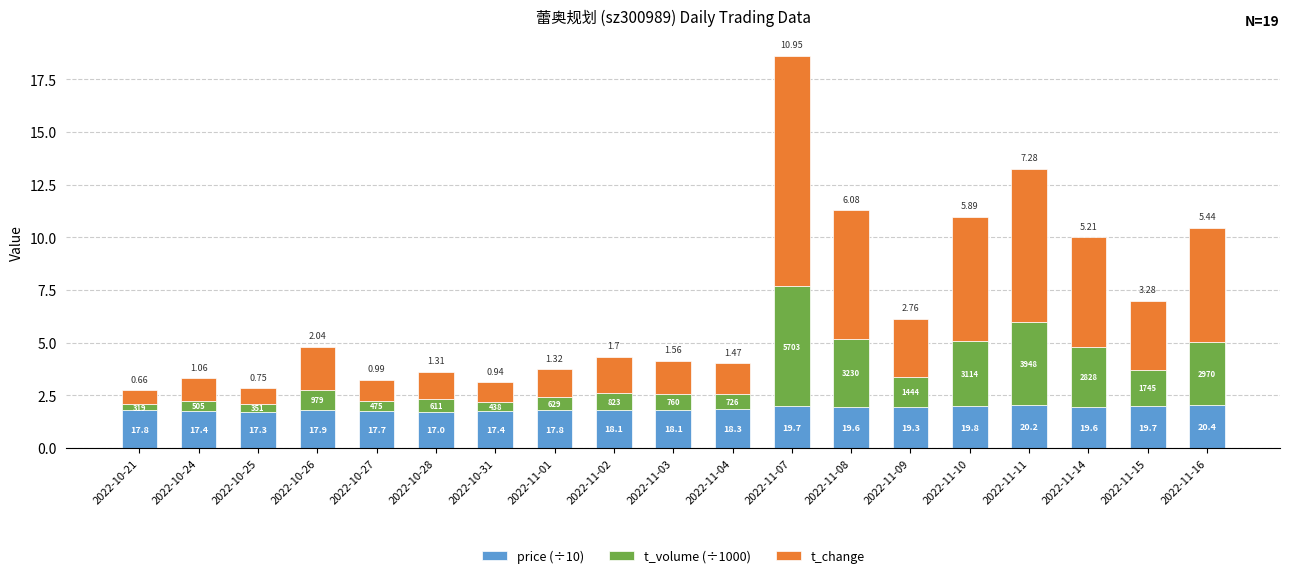

What is the average value of the t_volume (÷1000) series?

1.7